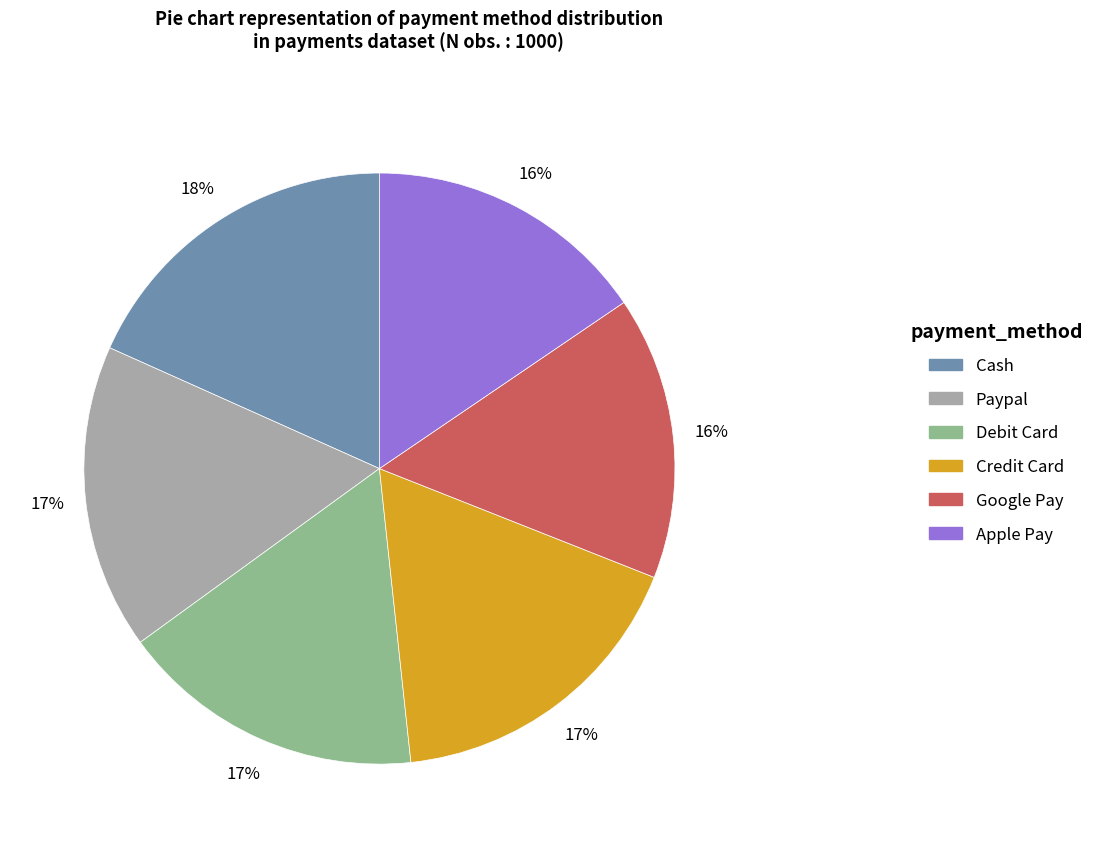

Does Debit Card represent more than half of the total?

No